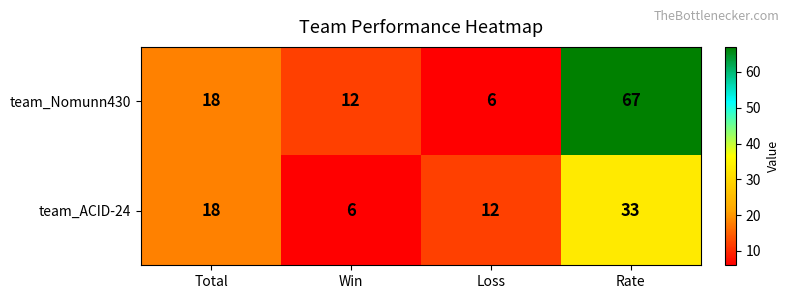

Which series has the largest range (max minus min)?

team_Nomunn430